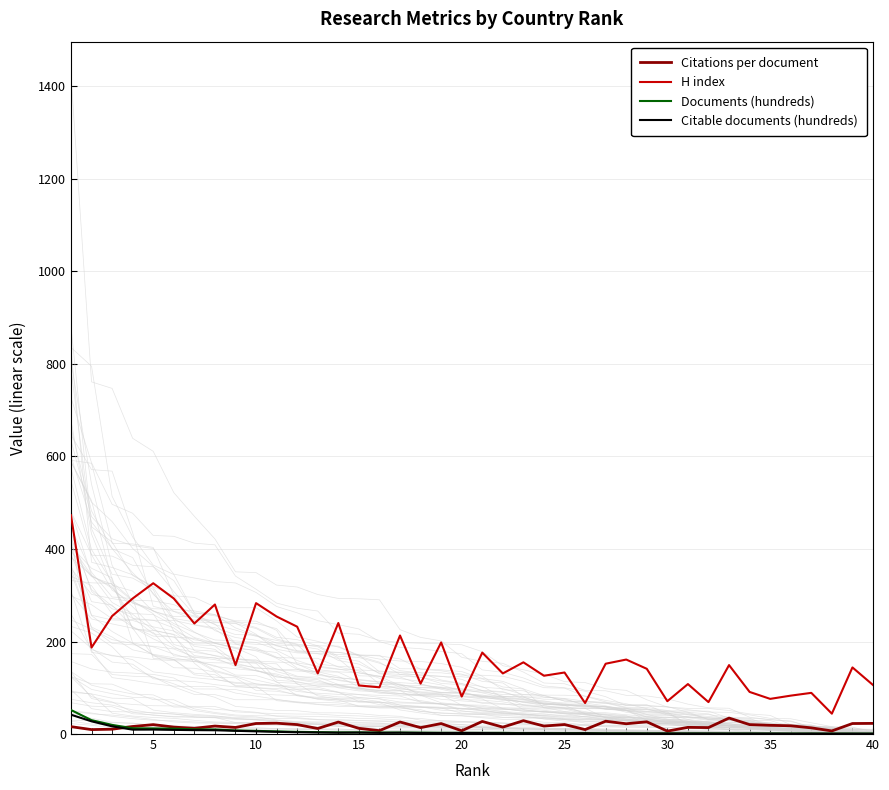

True or false: H index and Documents (hundreds) intersect in this chart.

False